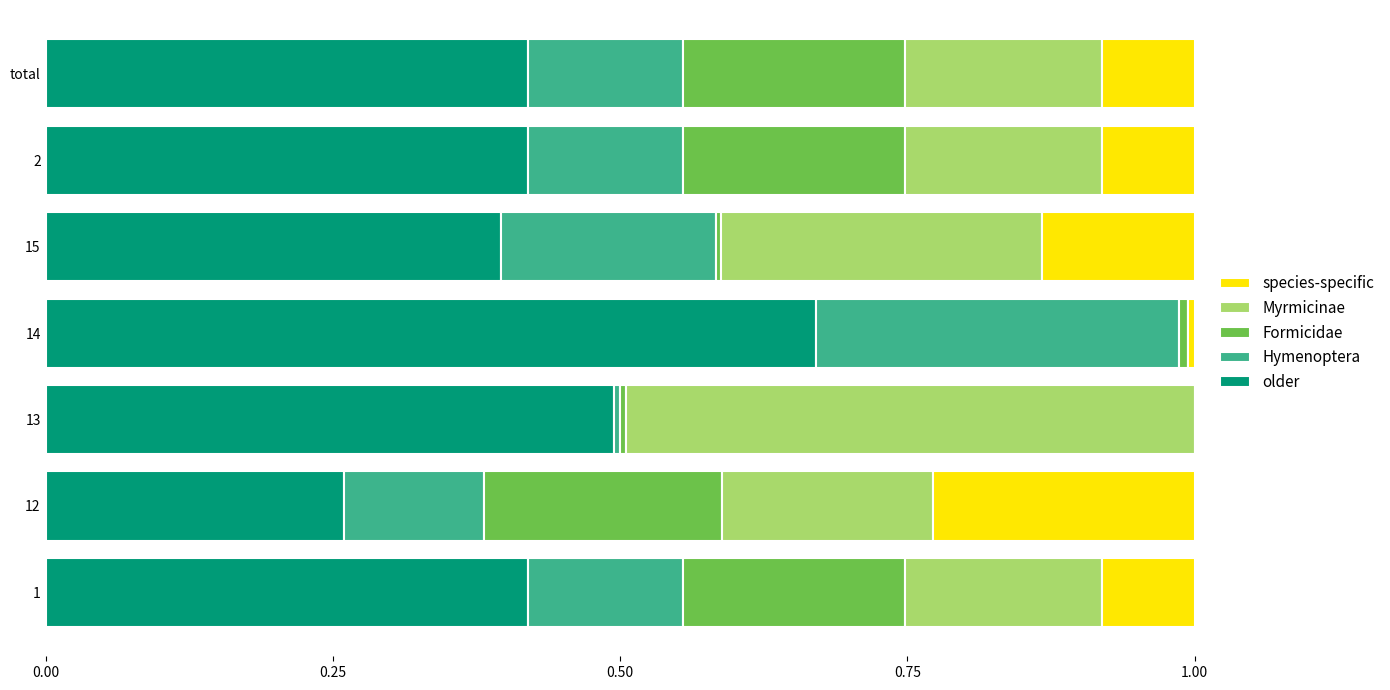

Count the number of data series in this chart.

5